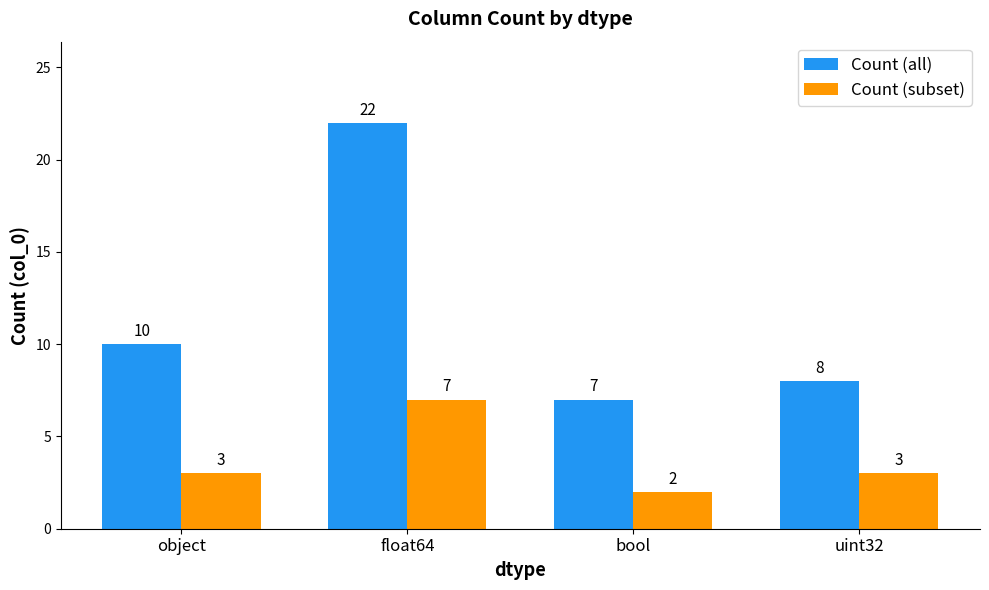

Between object and uint32, which series saw the biggest shift?

Count (all)